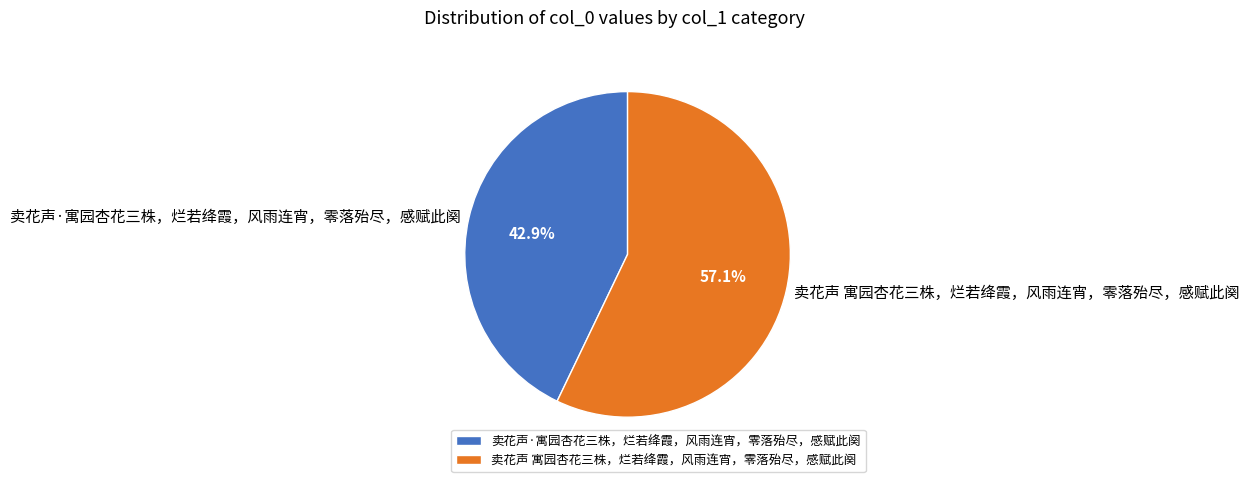

How many segments does this pie chart have?

2